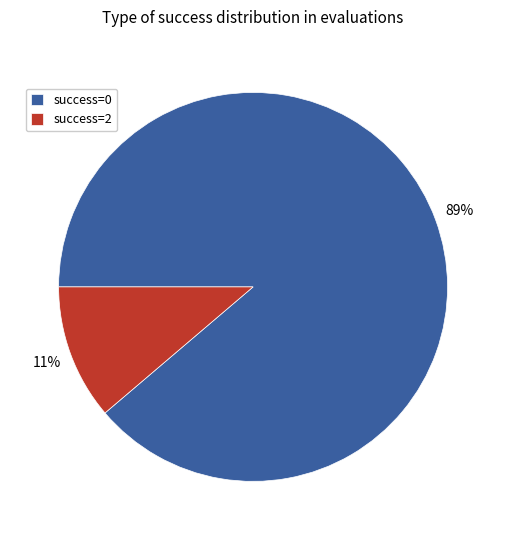

To the nearest percent, what is the average slice percentage?

50%